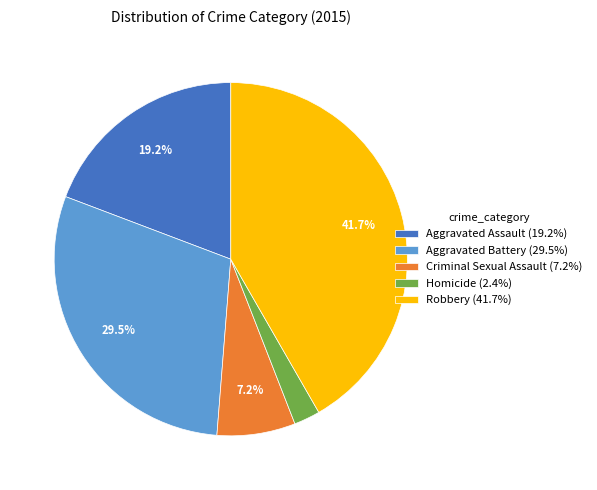

What is the smallest slice in the pie chart?

Homicide